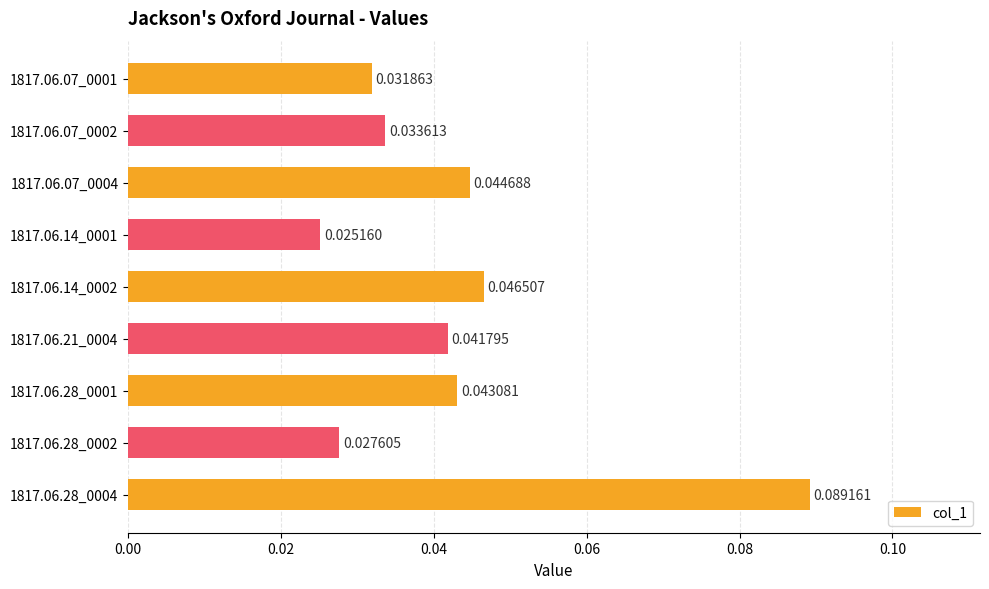

At which label is the value closest to 0?

1817.06.14_0001